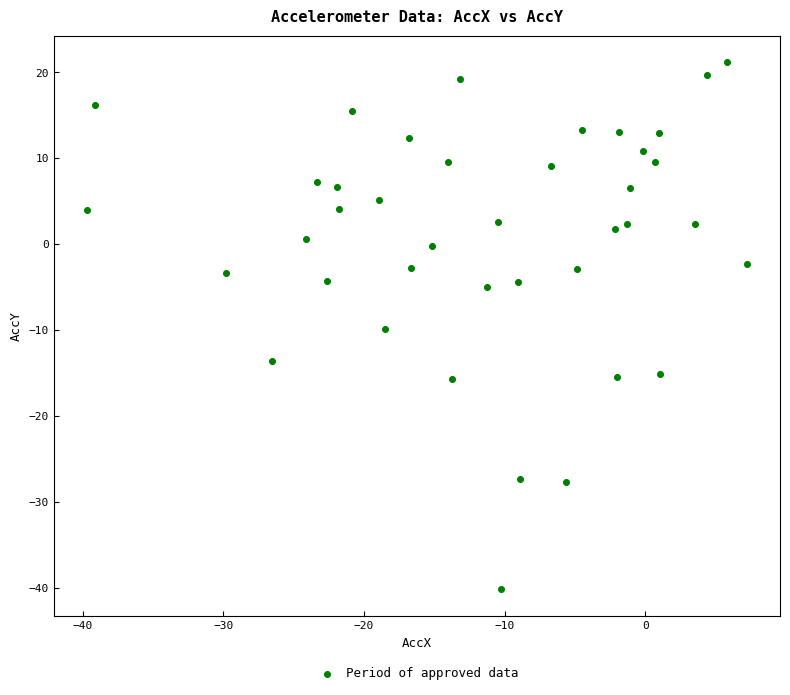

What is the range of Y values (max minus min)?

61.4